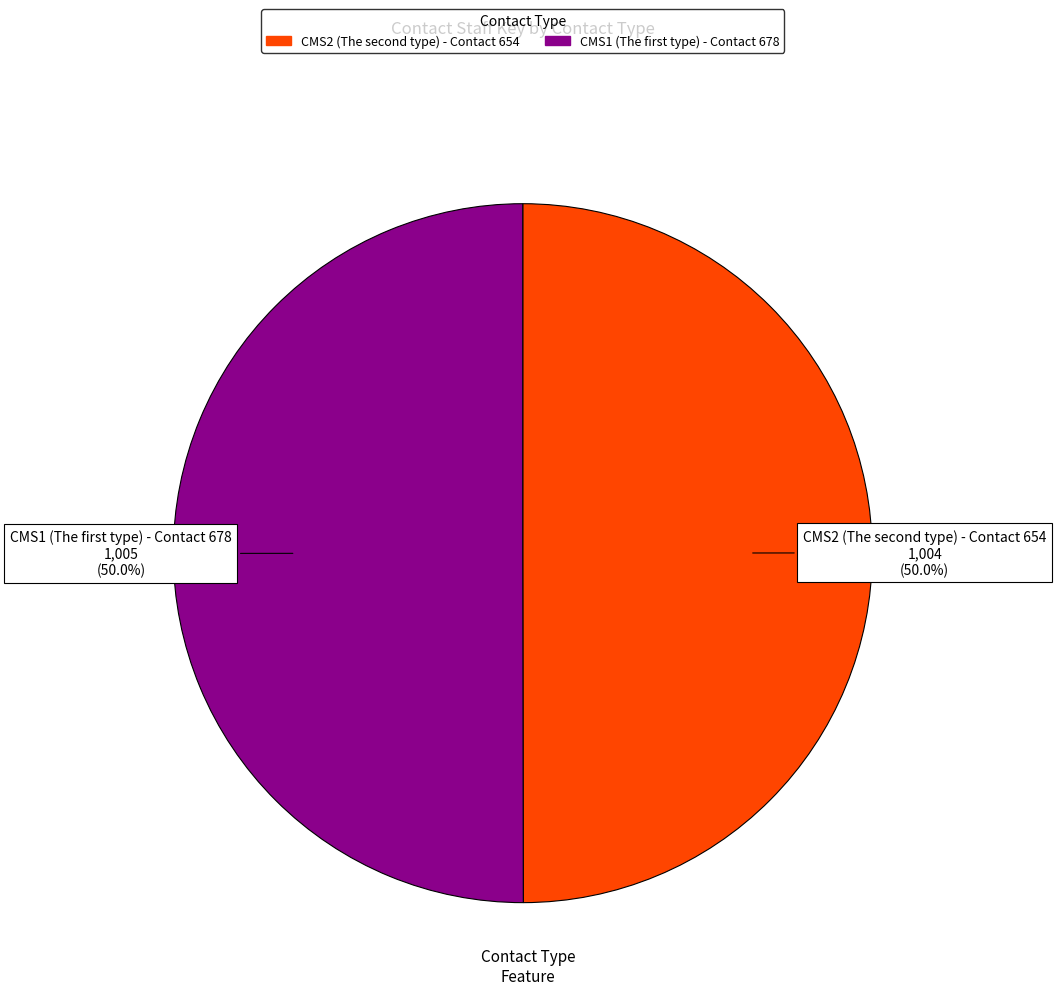

How many segments does this pie chart have?

2